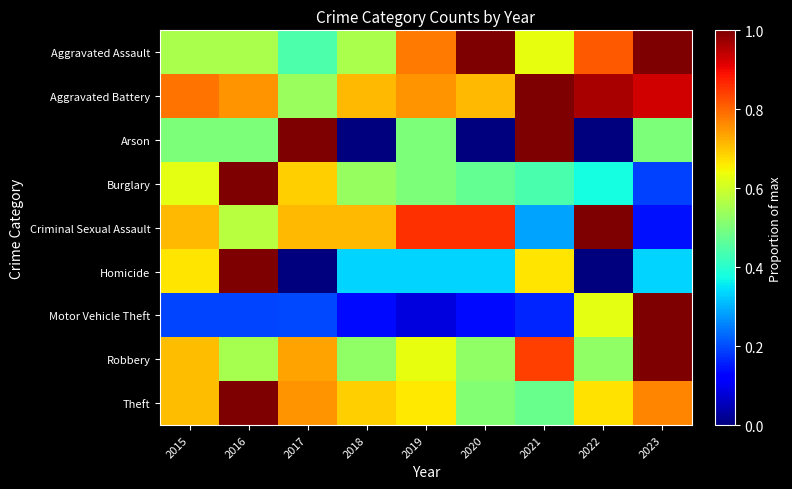

Rank the series by their maximum value, from lowest to highest.

Aggravated Assault, Aggravated Battery, Arson, Burglary, Criminal Sexual Assault, Homicide, Motor Vehicle Theft, Robbery, Theft